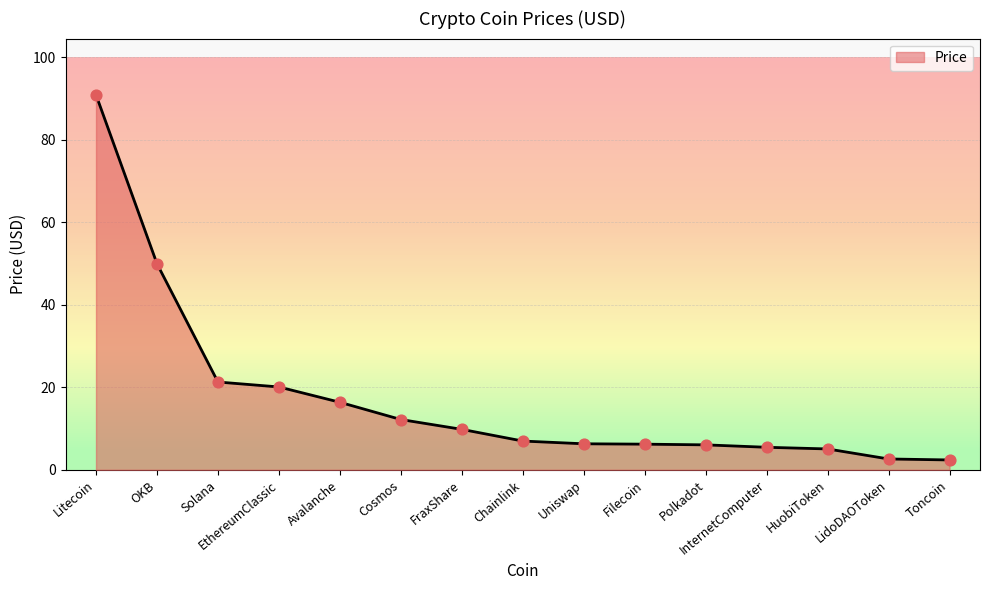

Approximately how many times larger is the value at Chainlink compared to Cosmos?

0.6